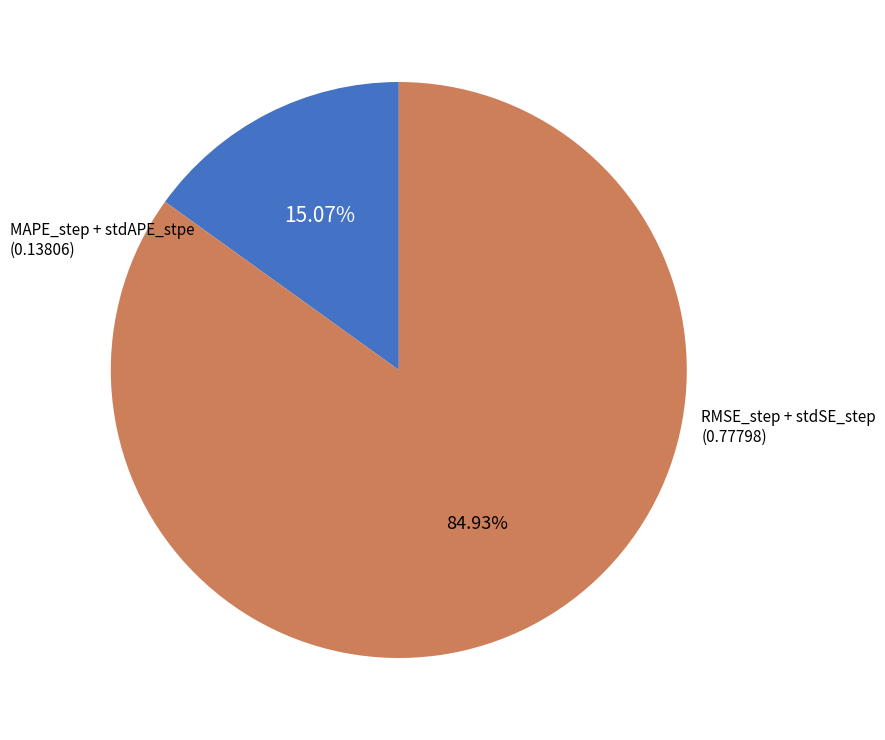

Is there any slice that represents more than half of the pie?

Yes